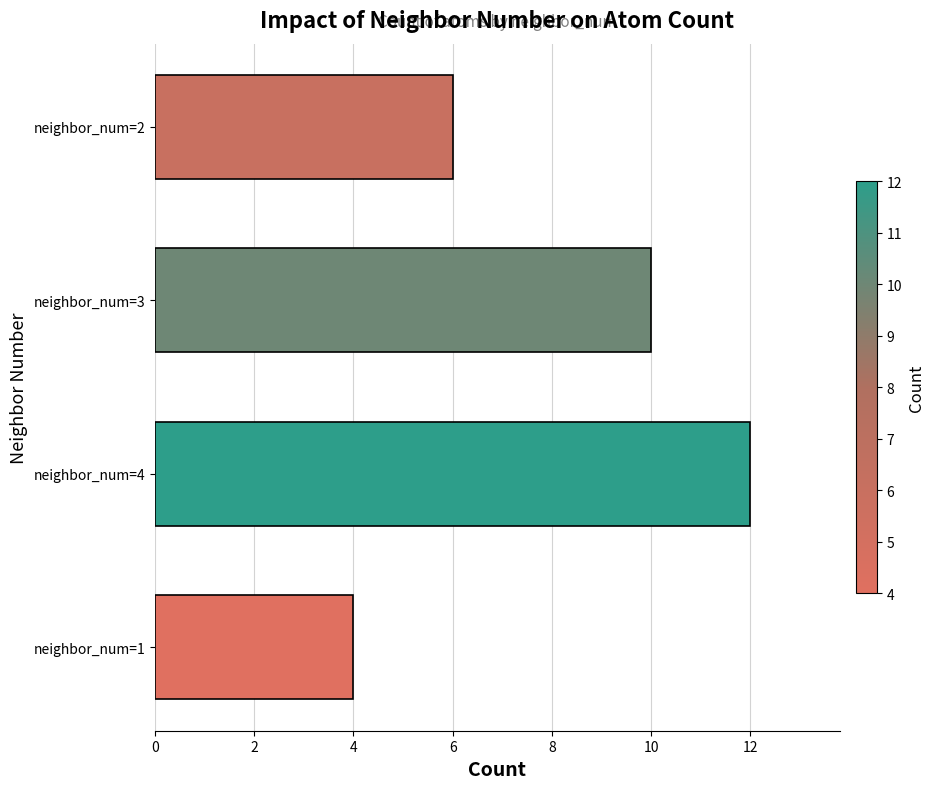

What is the approximate value at neighbor_num=2?

6